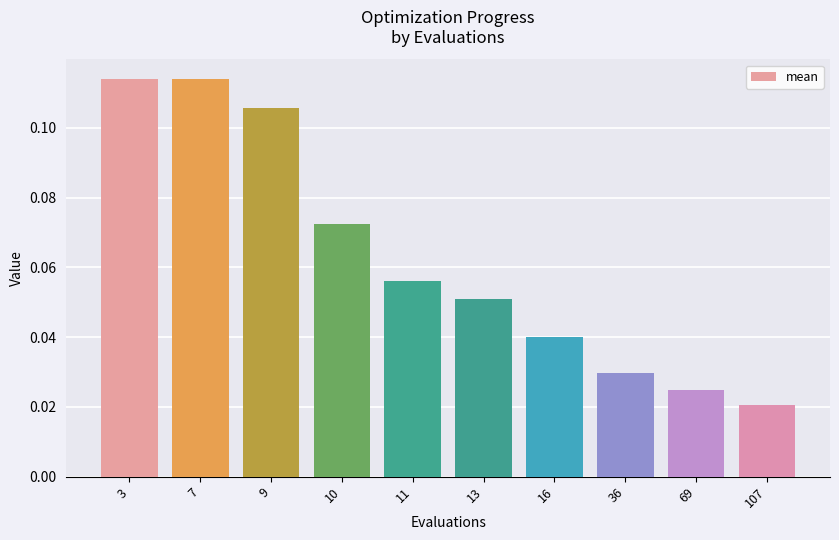

What is the sum of all values?

0.6